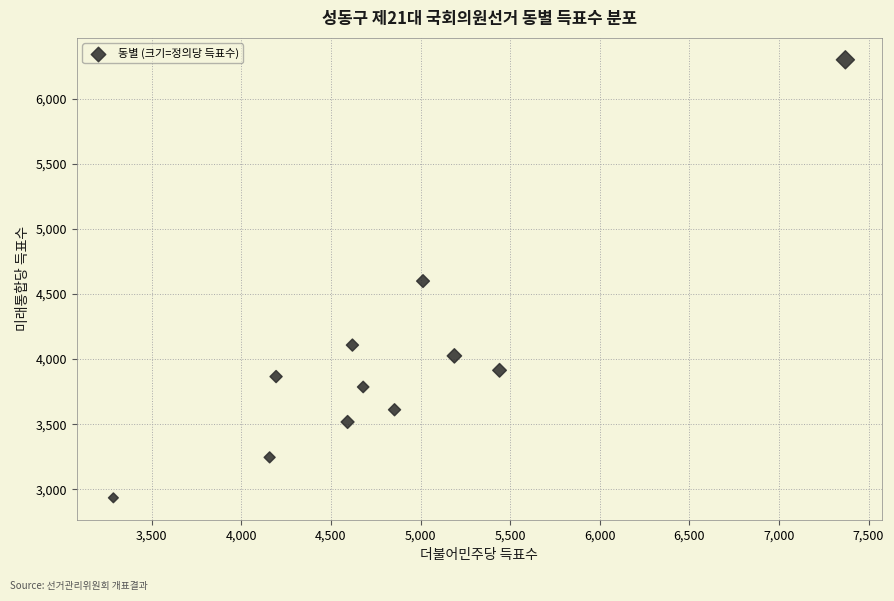

What is the average X value?

4855